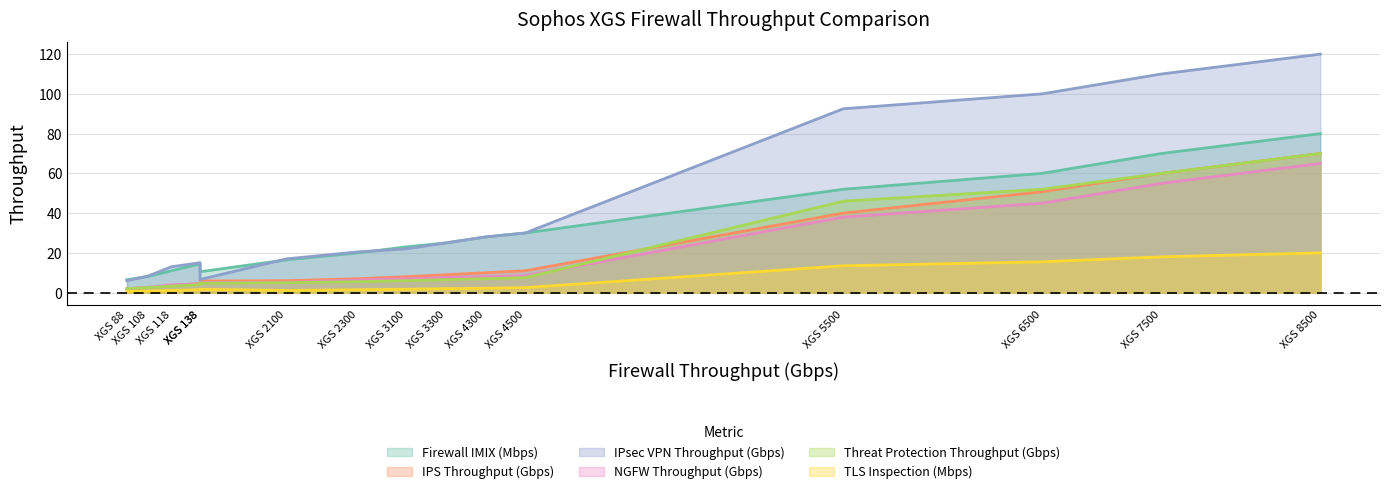

What is the difference between the second highest and second lowest values in the Threat Protection Throughput (Gbps) series?

57.5